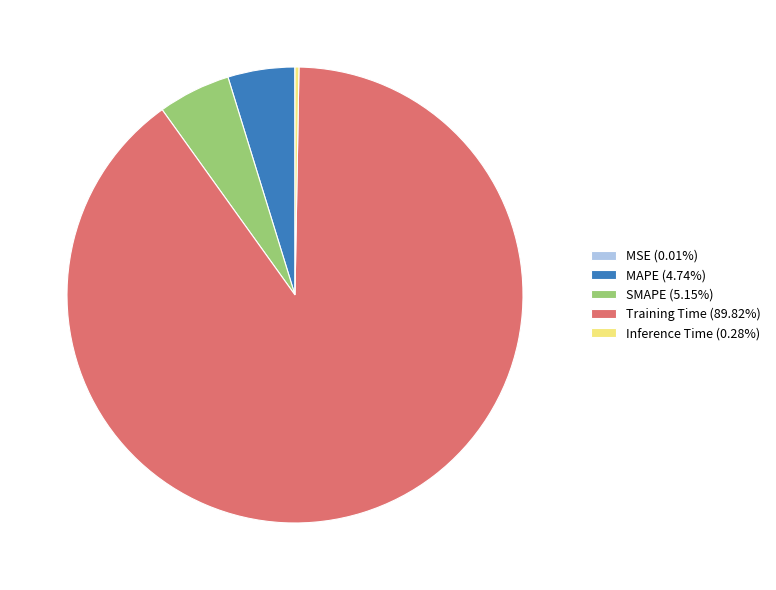

Which slice is the largest?

Training Time